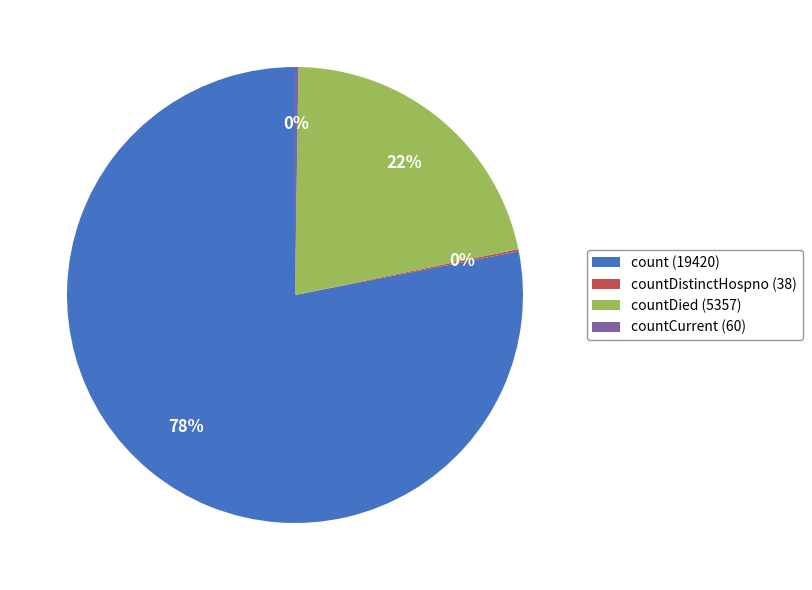

Which slice is the largest?

count (19420)